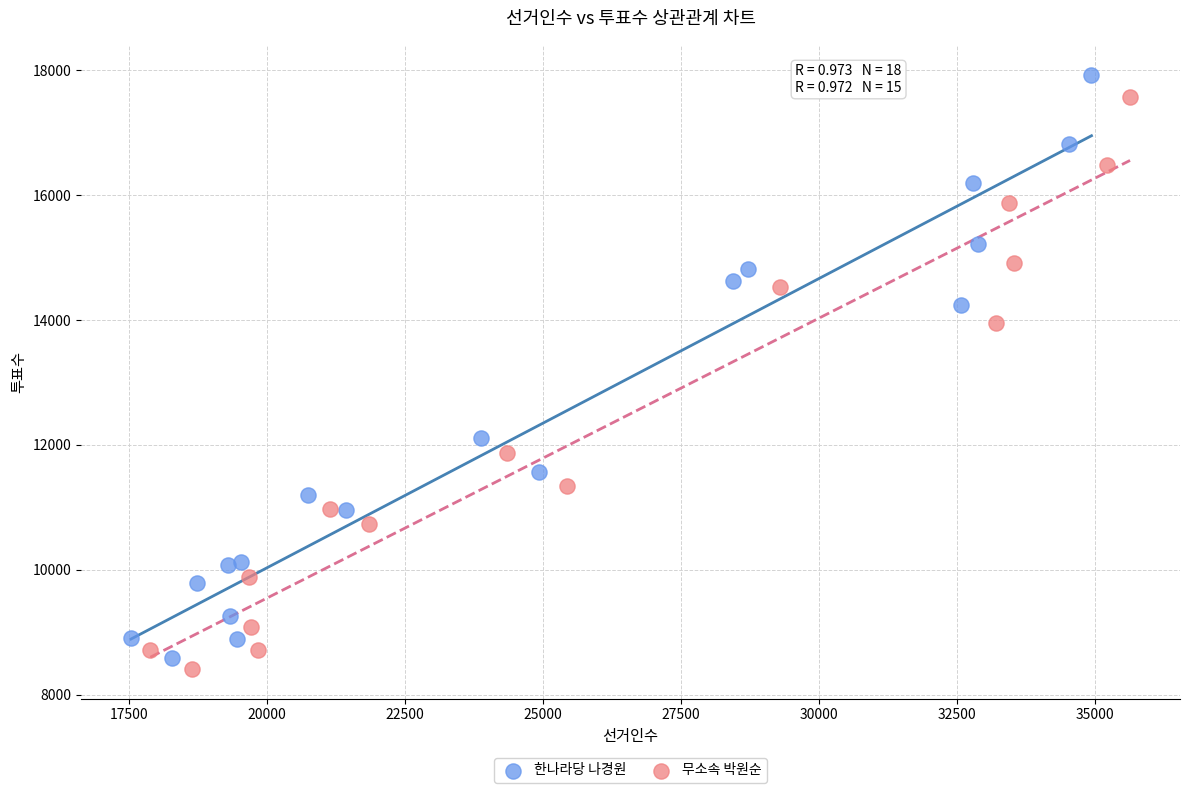

Which series has the largest Y range (max minus min)?

한나라당 나경원